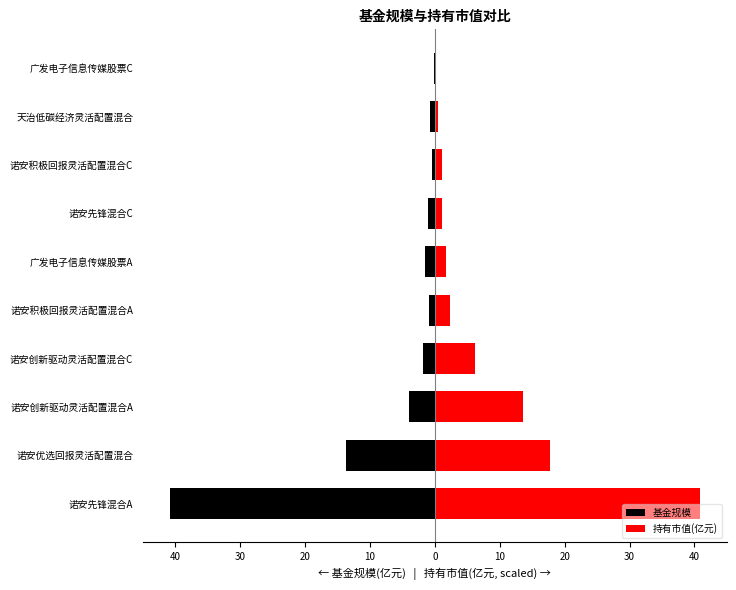

What is the sum of all 持有市值(亿元) values?

85.3